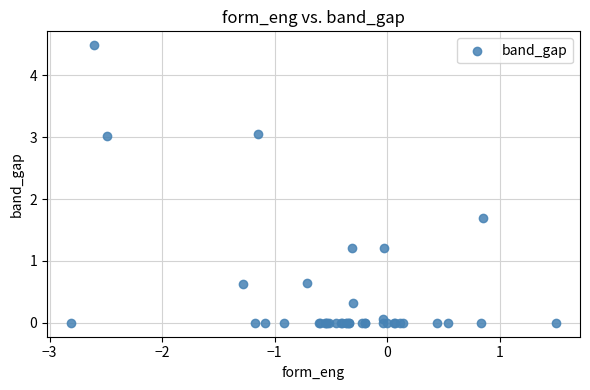

What Y value in the scatter plot is closest to 2?

1.7